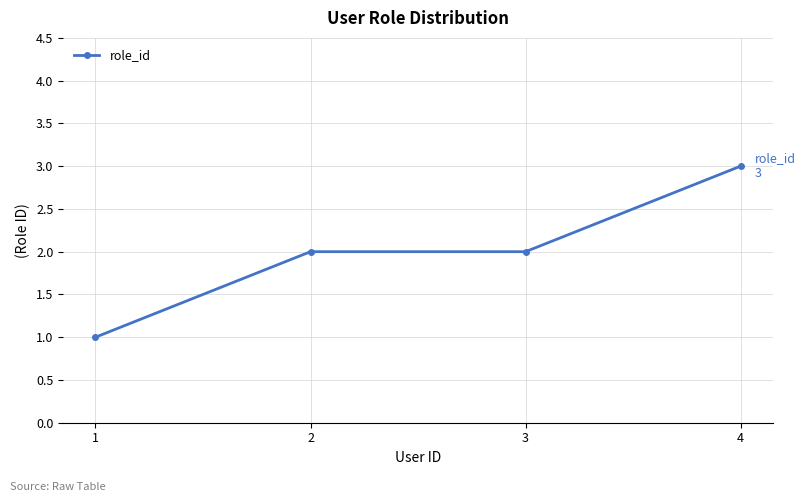

What is the maximum value shown in the chart?

3